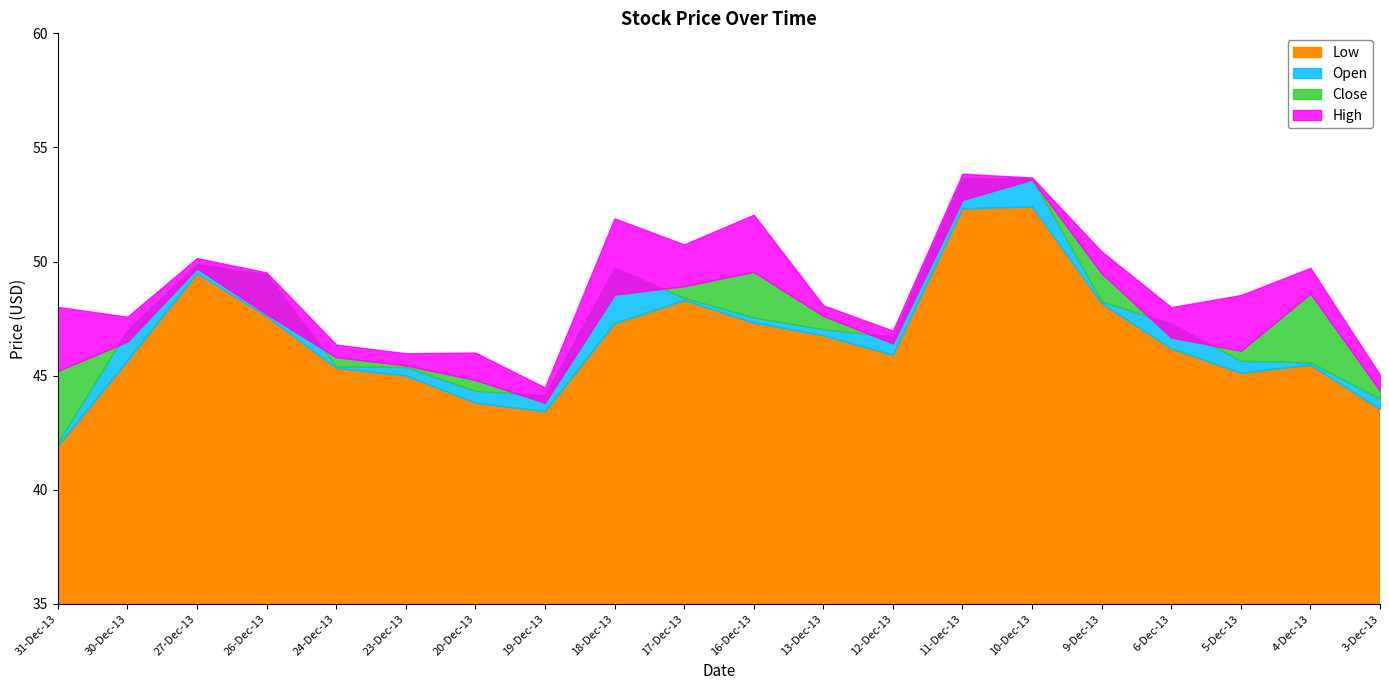

List the labels in order of Close value, smallest first.

19-Dec-13, 3-Dec-13, 20-Dec-13, 31-Dec-13, 23-Dec-13, 24-Dec-13, 5-Dec-13, 12-Dec-13, 30-Dec-13, 6-Dec-13, 13-Dec-13, 26-Dec-13, 18-Dec-13, 4-Dec-13, 17-Dec-13, 9-Dec-13, 16-Dec-13, 27-Dec-13, 11-Dec-13, 10-Dec-13